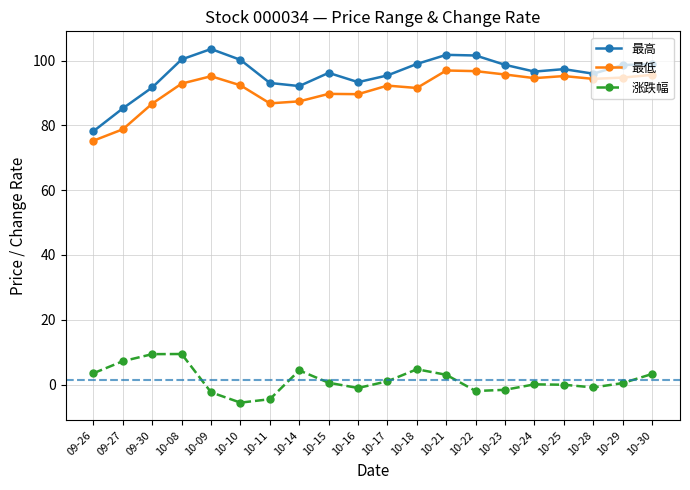

How many lines are shown in the chart?

3